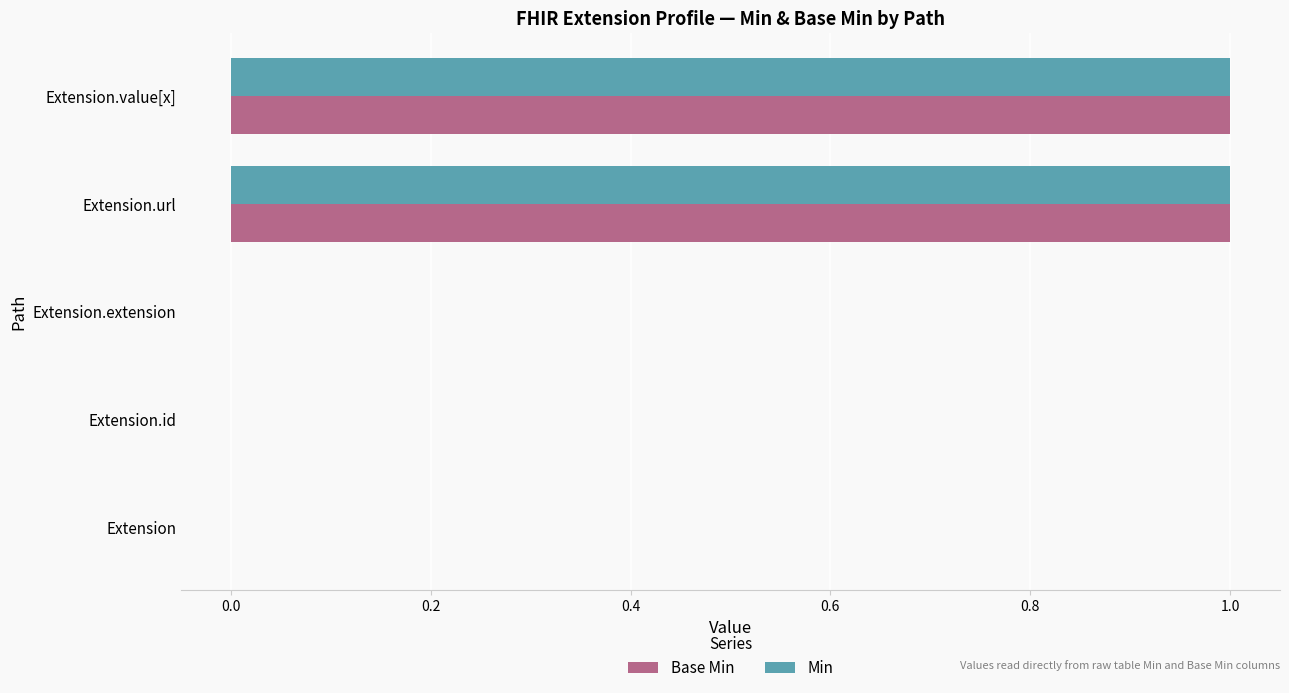

The Base Min series shows 0 at Extension.id. True or false?

True